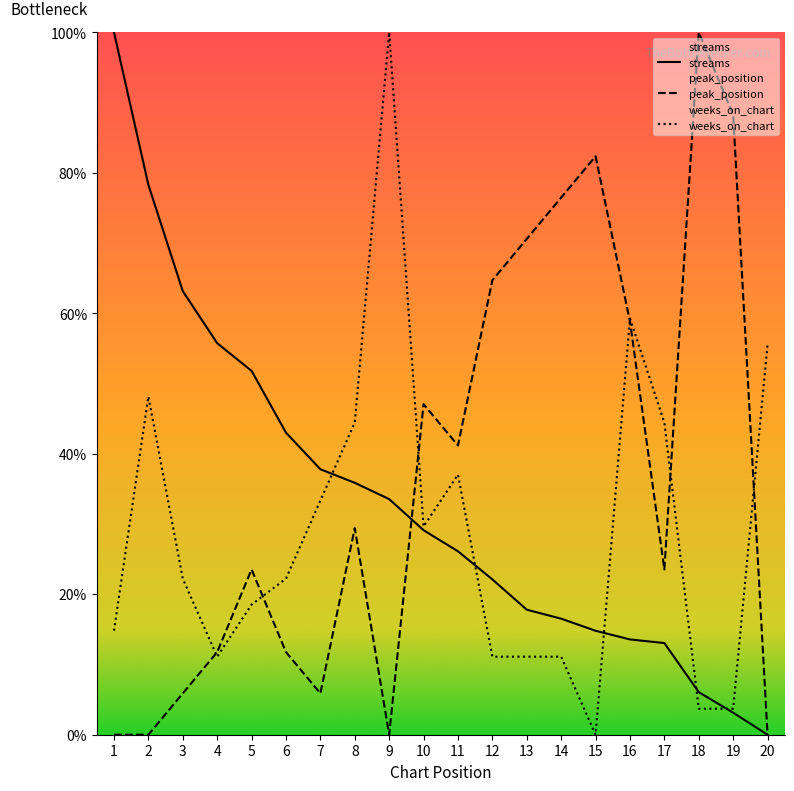

At which label does streams first exceed 29?

1